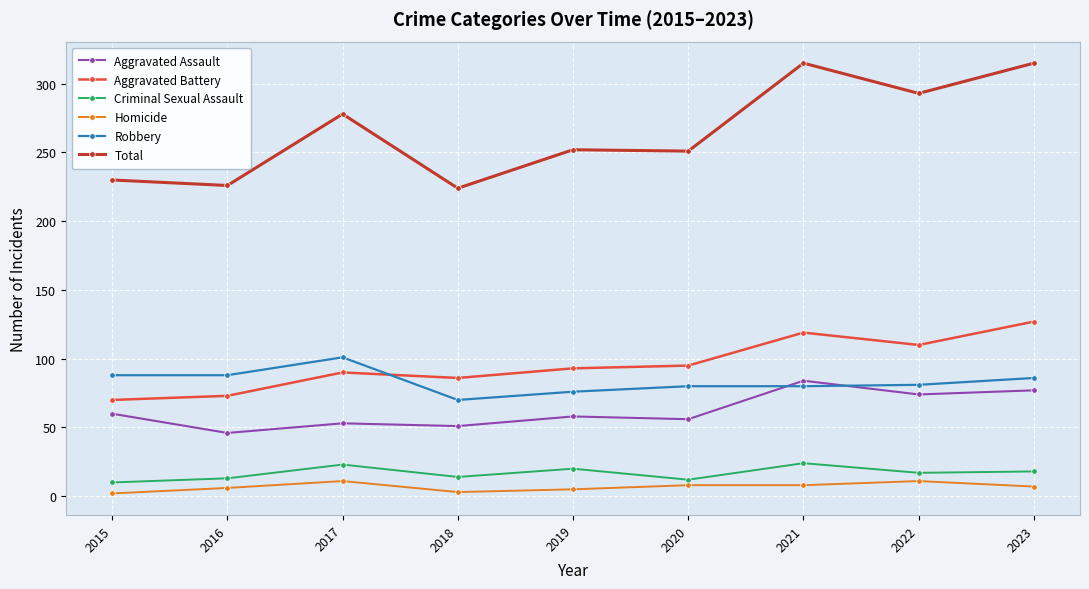

What is the value of the Aggravated Battery point at the 6th from the left?

95